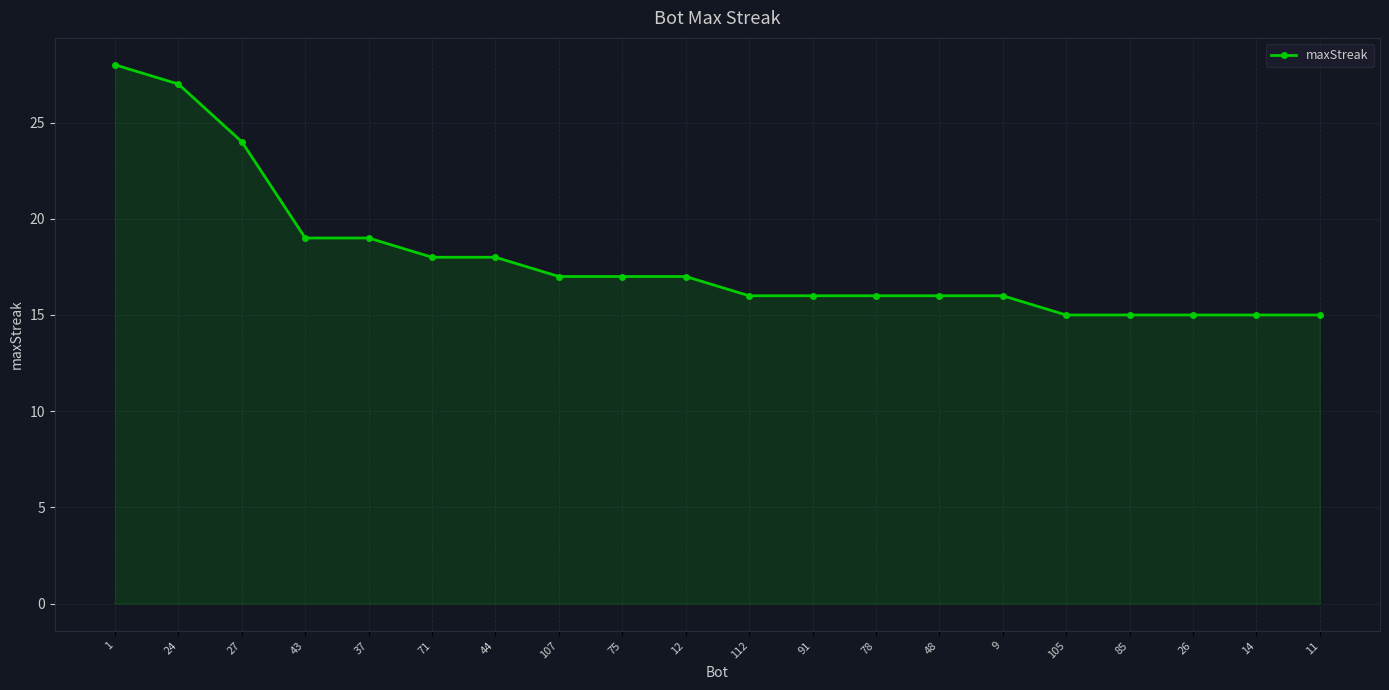

Read the value at 37.

19